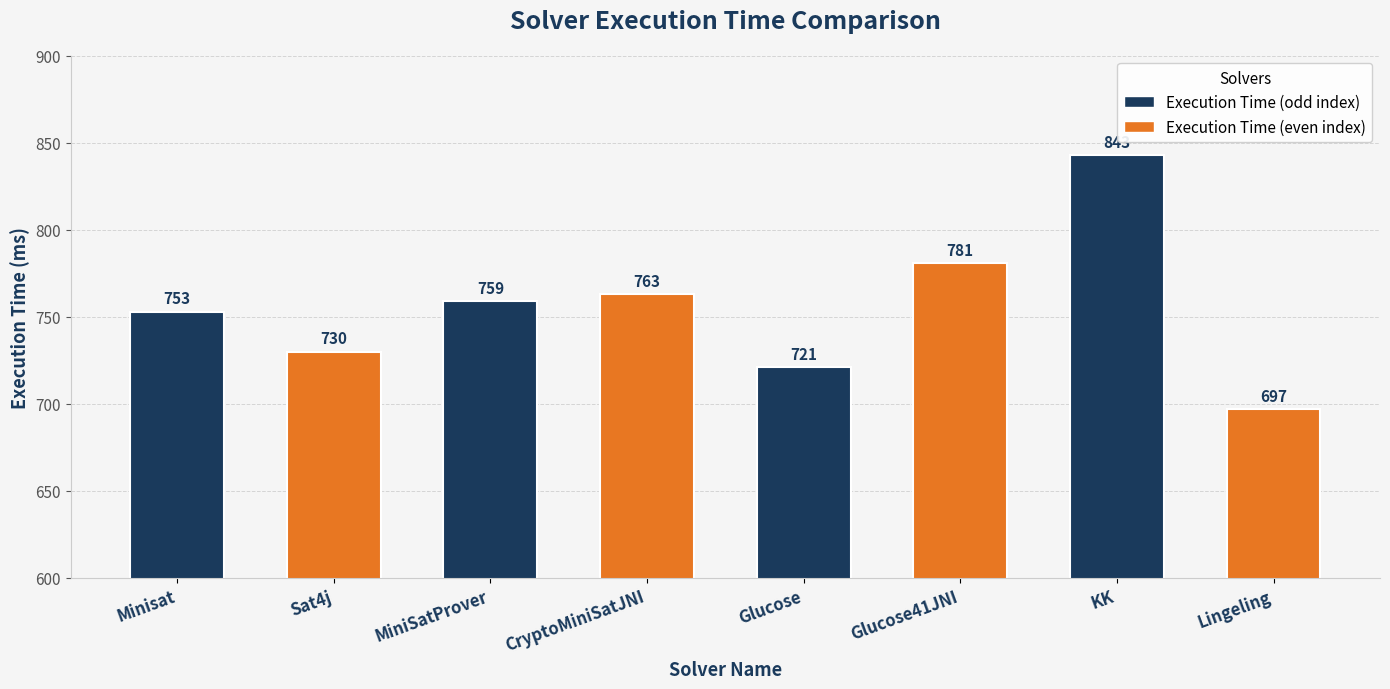

What is the sum of the values at Glucose41JNI and Sat4j?

1511